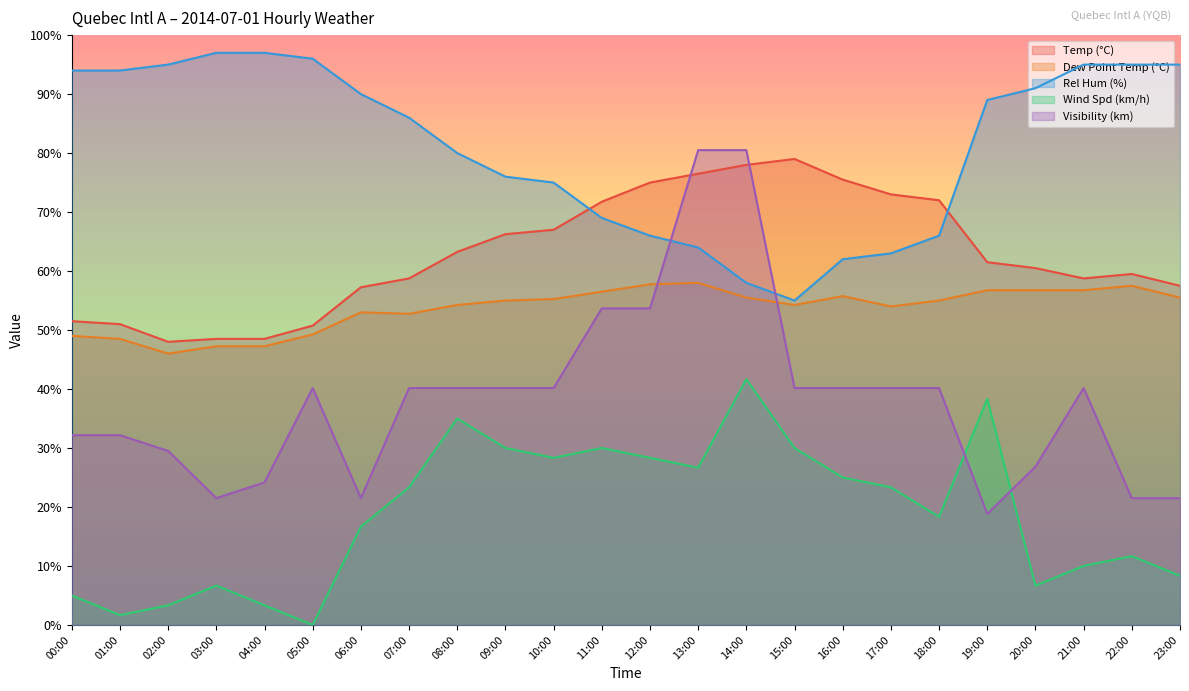

At 15:00, list the series in order from largest to smallest.

Temp (°C), Rel Hum (%), Dew Point Temp (°C), Visibility (km), Wind Spd (km/h)